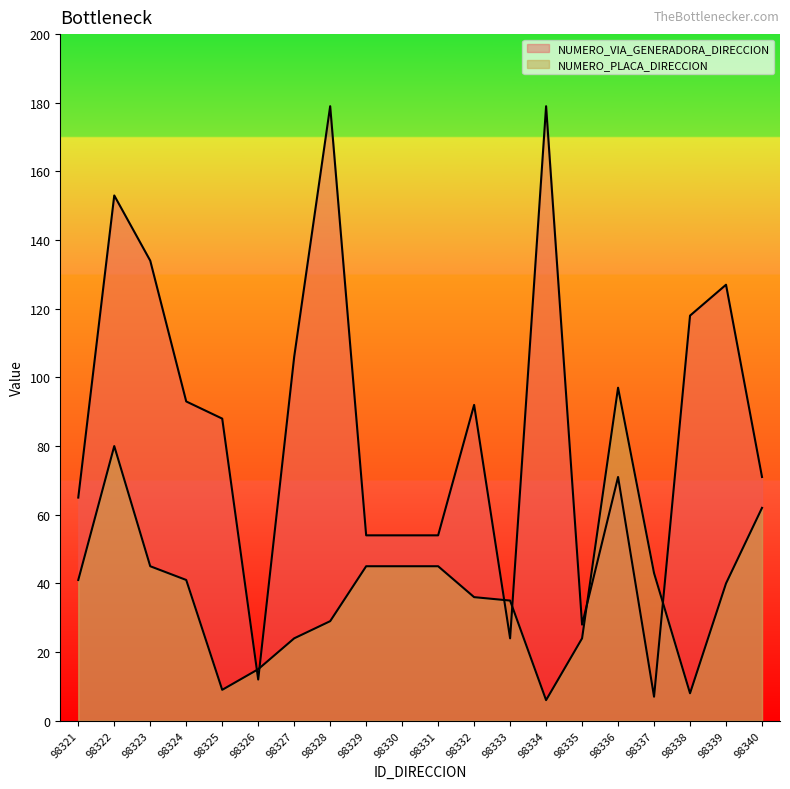

True or false: NUMERO_VIA_GENERADORA_DIRECCION and NUMERO_PLACA_DIRECCION cross at least once.

True